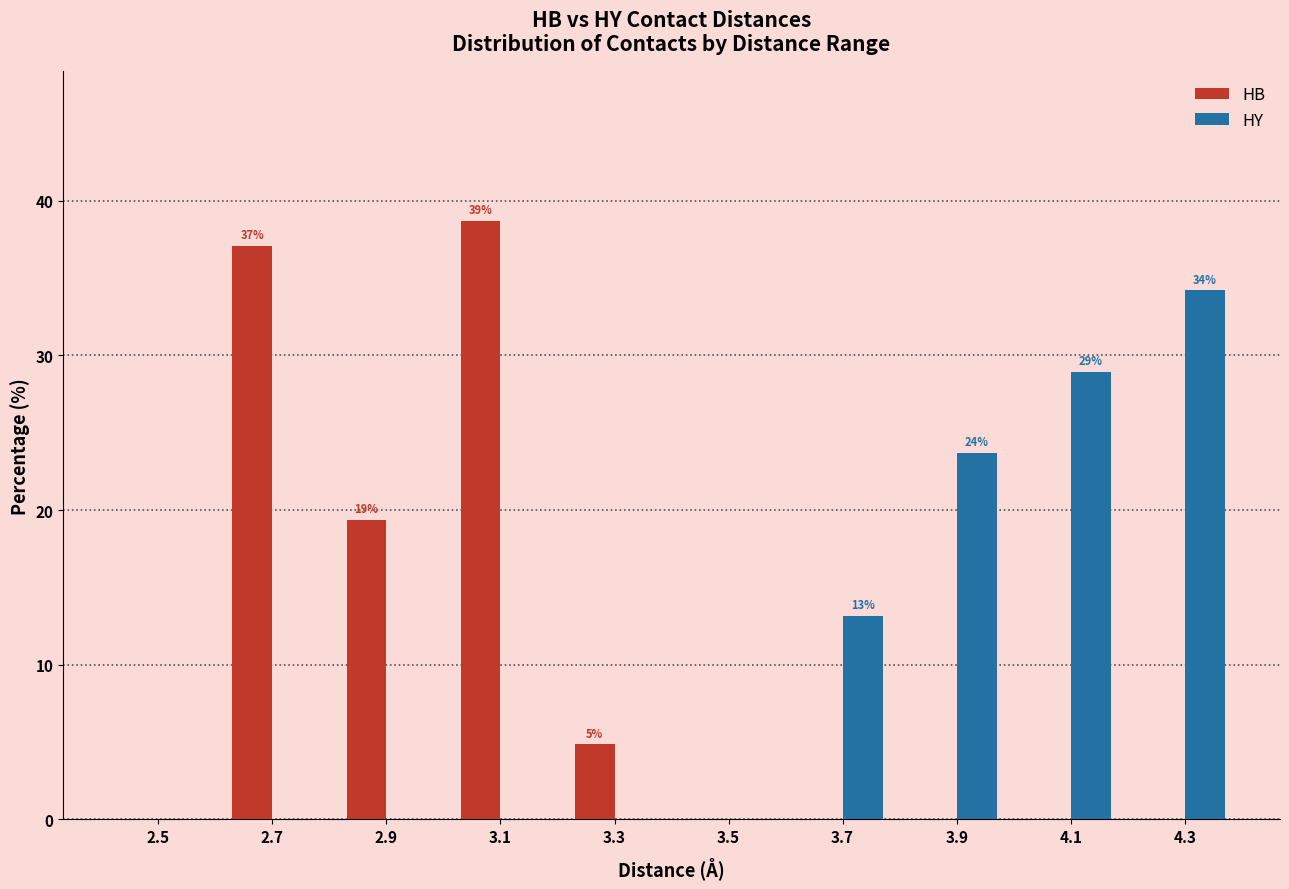

Where is HB nearest to the value 19?

2.9